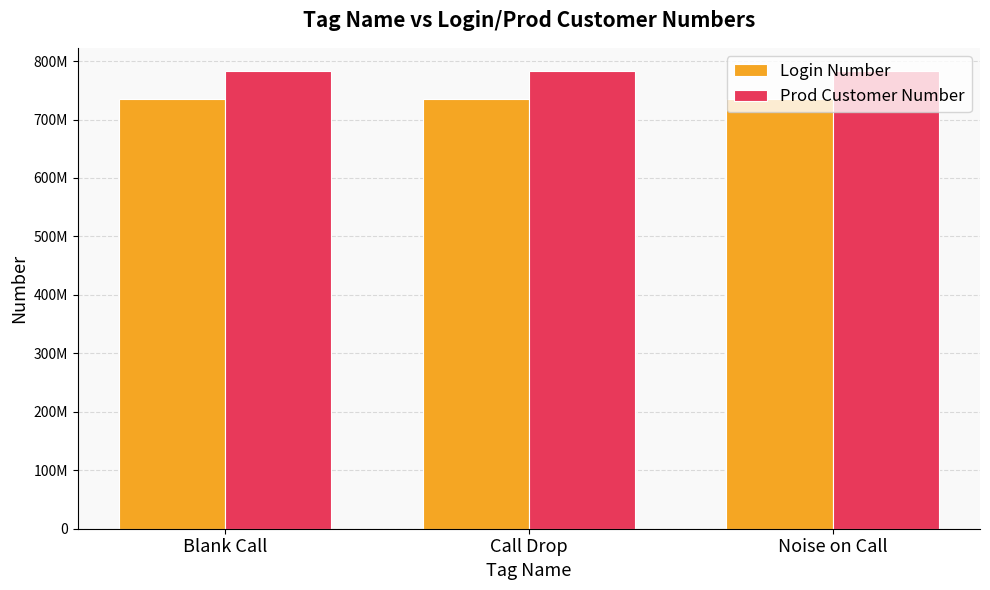

Rank the series by their maximum value, from lowest to highest.

Login Number, Prod Customer Number